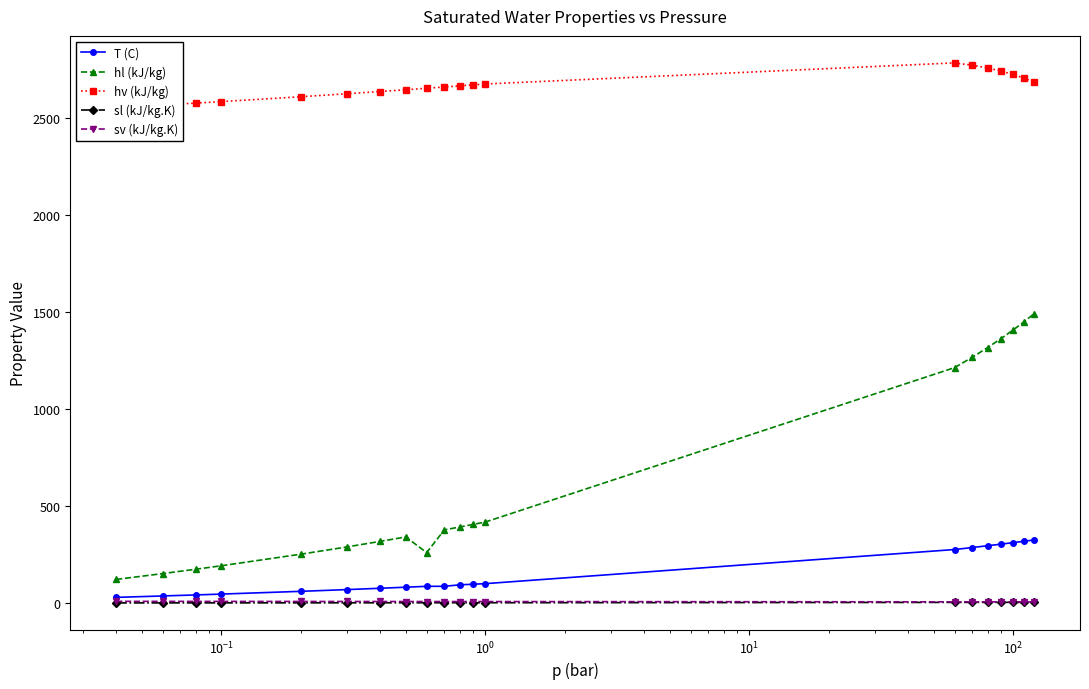

What is the lowest value of the sv (kJ/kg.K) series?

5.5